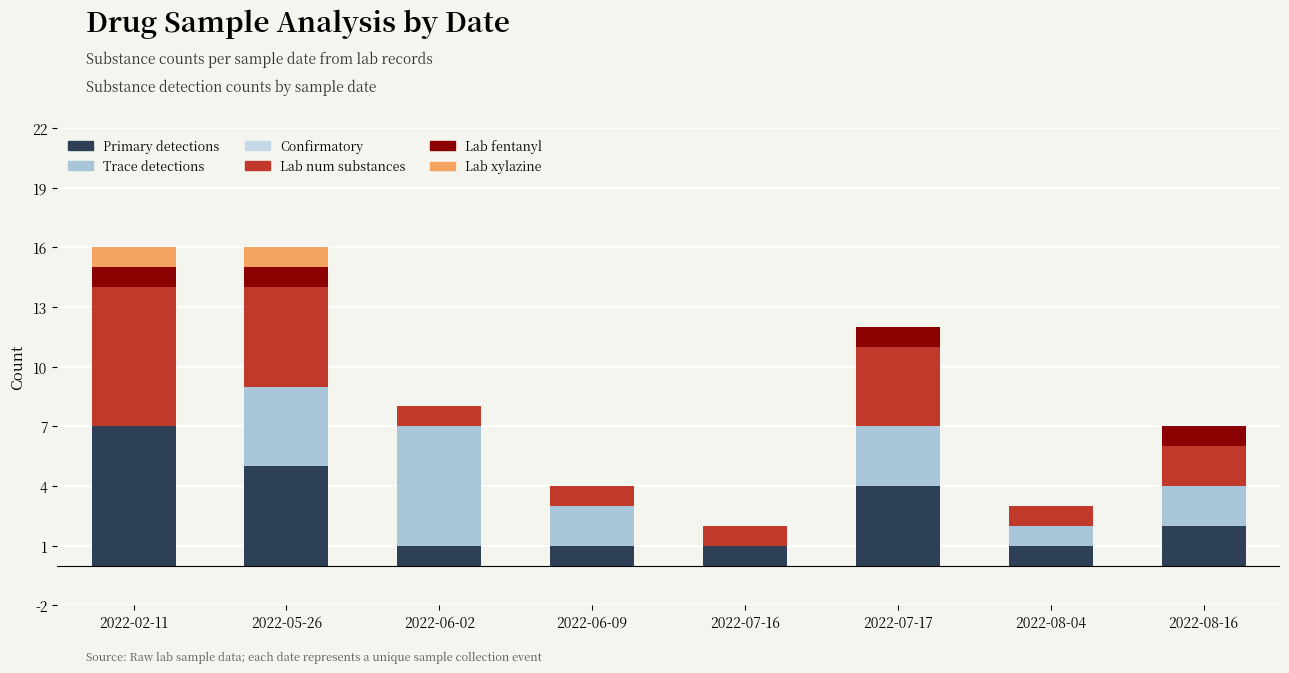

Count the number of categories in the chart.

8